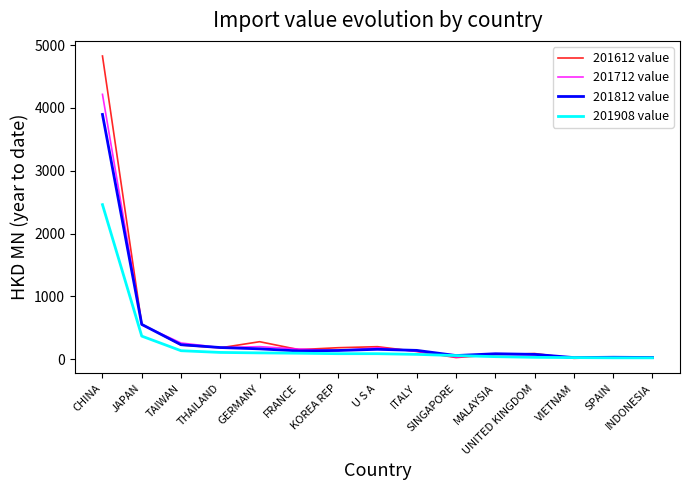

List the series in order of their peak value, highest first.

201612 value, 201712 value, 201812 value, 201908 value